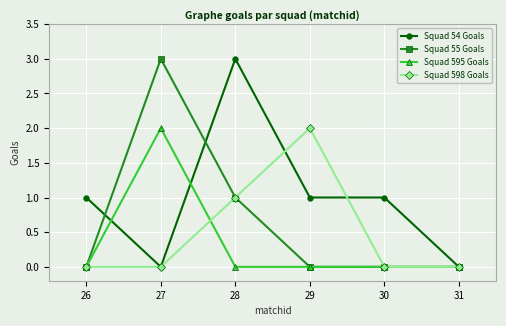

The Squad 598 Goals series shows -1 at 27. True or false?

False